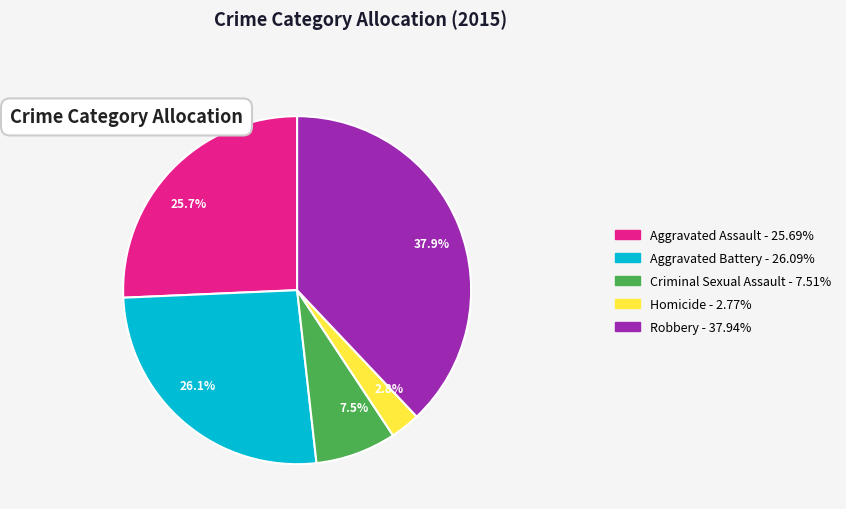

To the nearest percent, what portion does Aggravated Battery represent?

26%